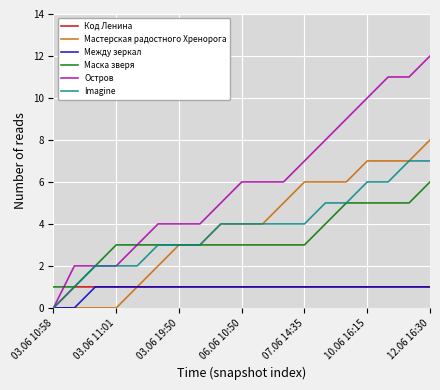

Which series has the largest total across all categories?

Остров